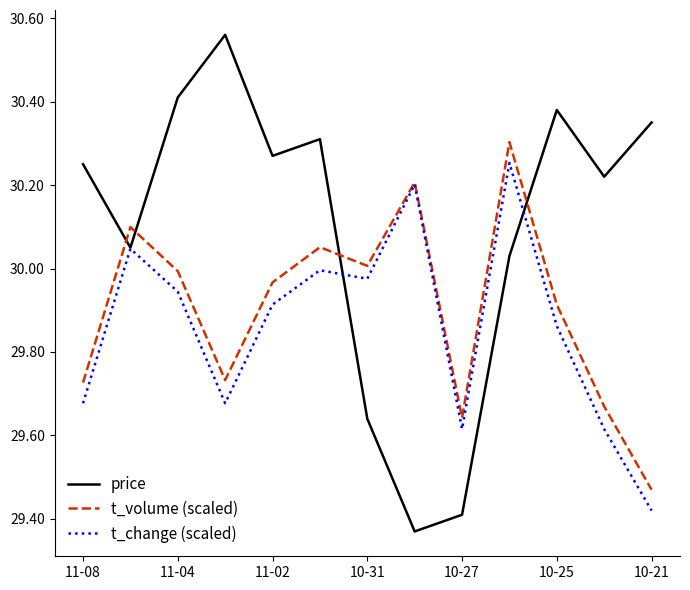

How many categories are shown in the chart?

13